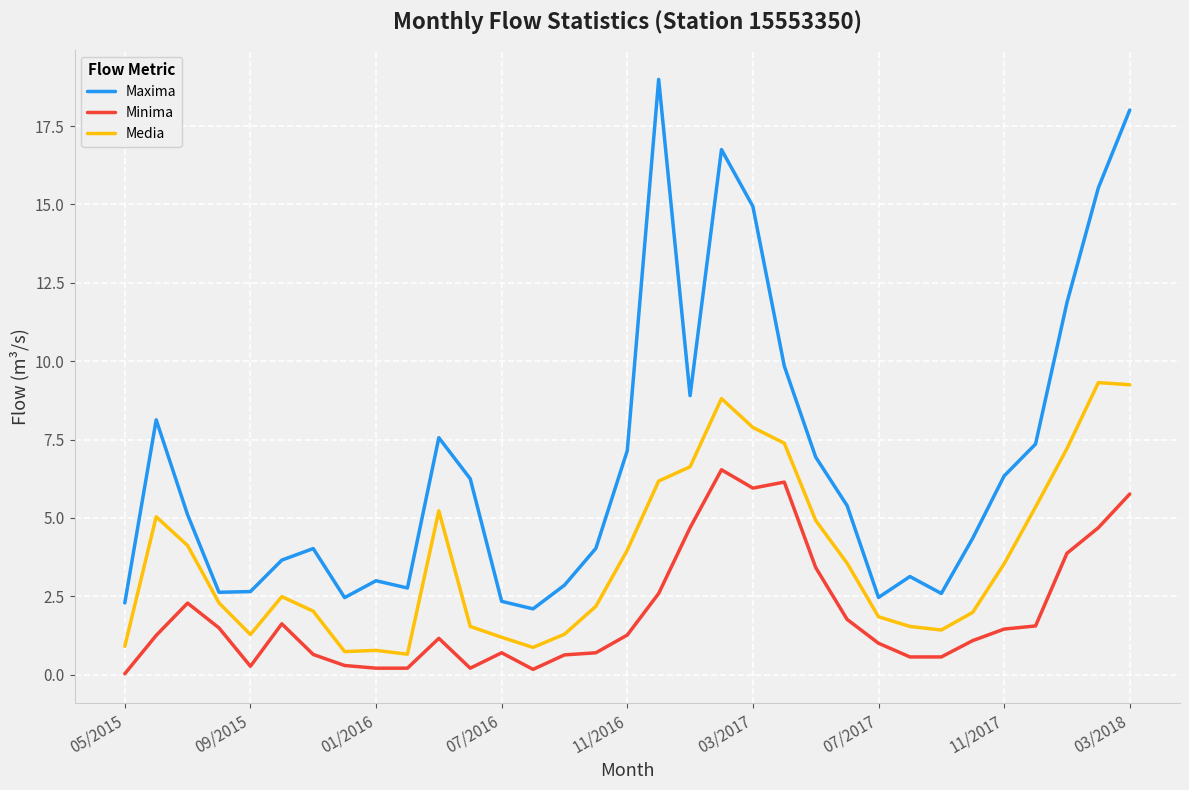

What is the difference between the maximum and minimum values in the Maxima series?

16.9